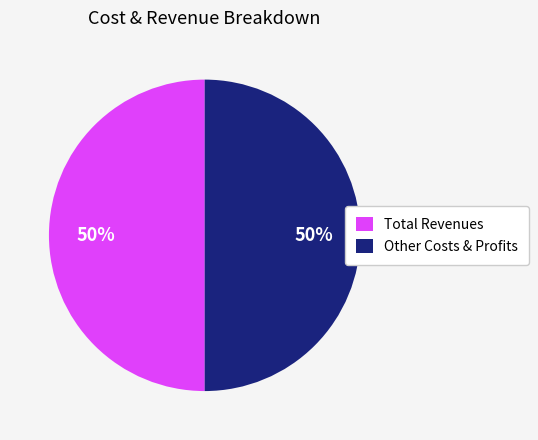

Combined, do Other Costs & Profits and Total Revenues account for over 50%?

Yes